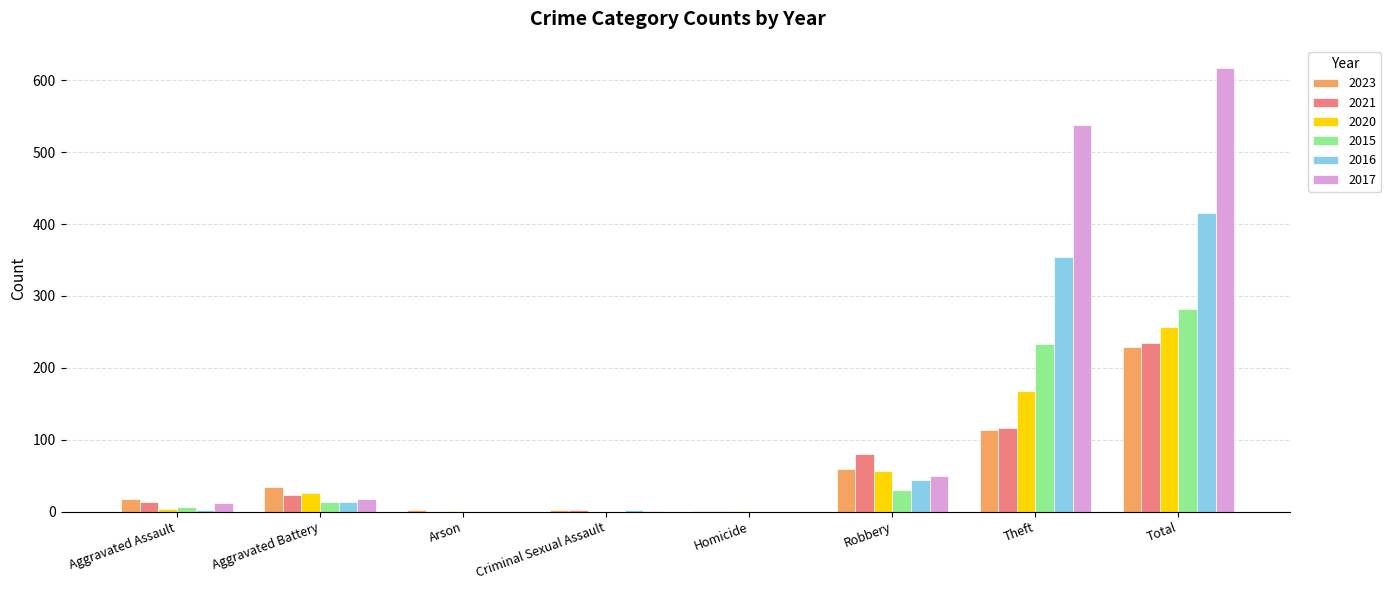

What is the total value across all series at Total?

2036